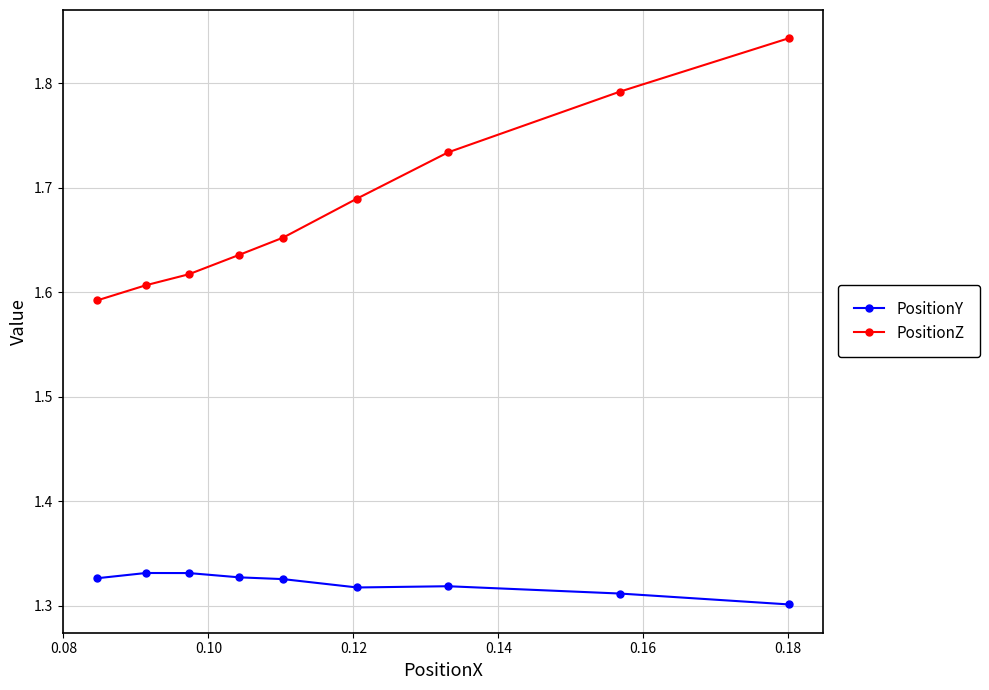

What is the difference between the maximum and minimum values in the PositionZ series?

0.3